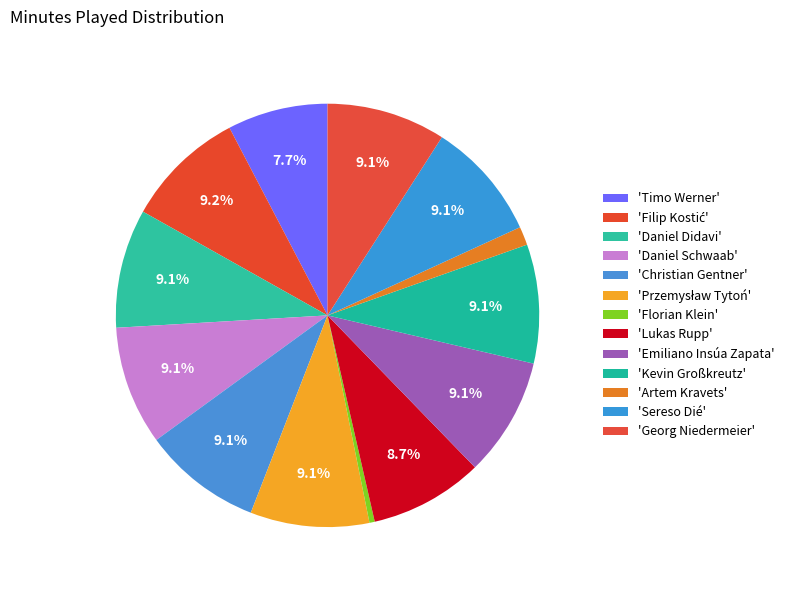

How many slices are in this pie chart?

13